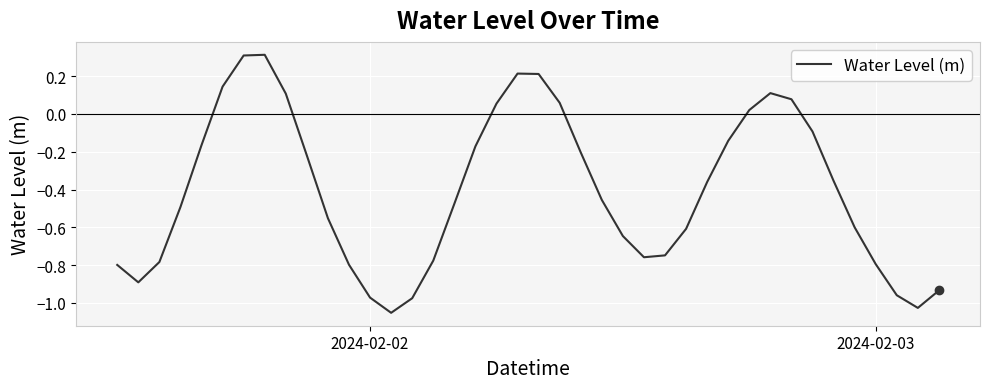

What is the difference between the maximum and minimum values?

1.4